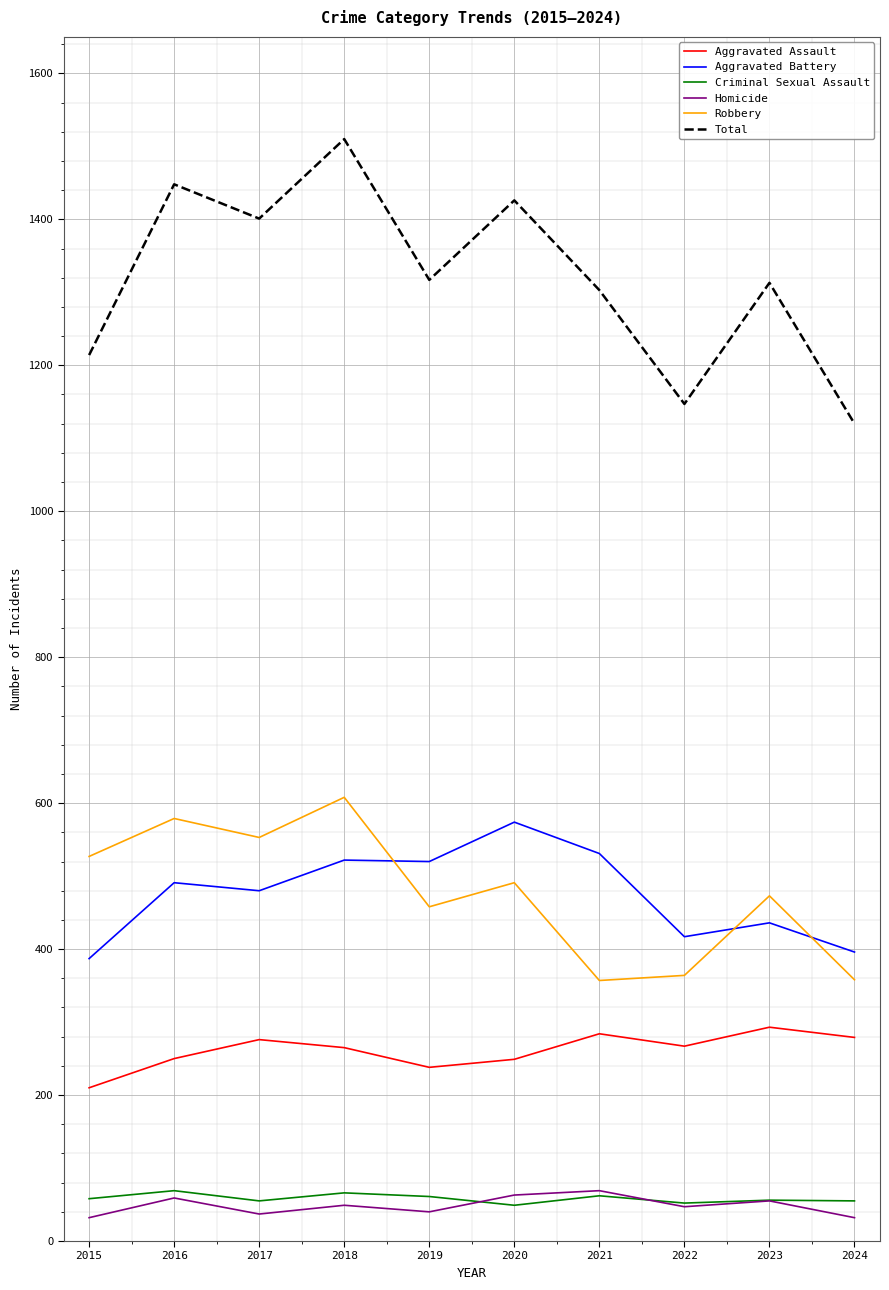

What is the highest value of the Criminal Sexual Assault series?

69